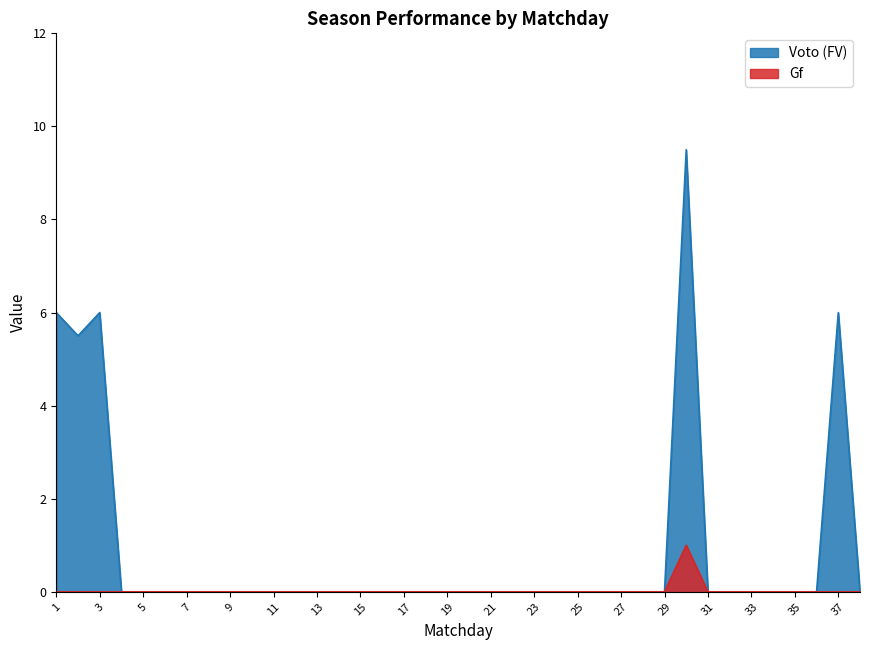

What is the total value across all series at 30?

10.5